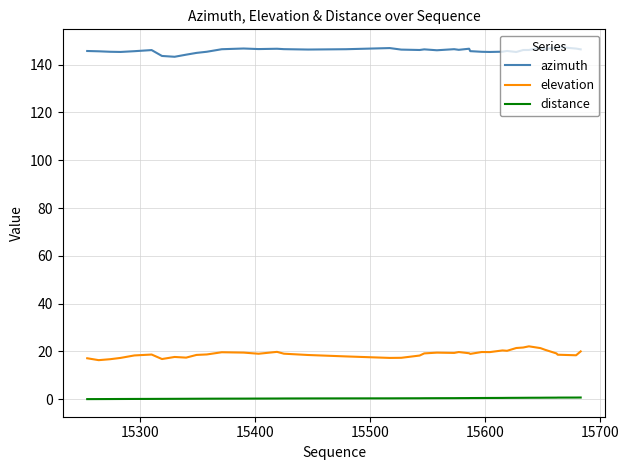

What is the sum of all elevation values?

759.5